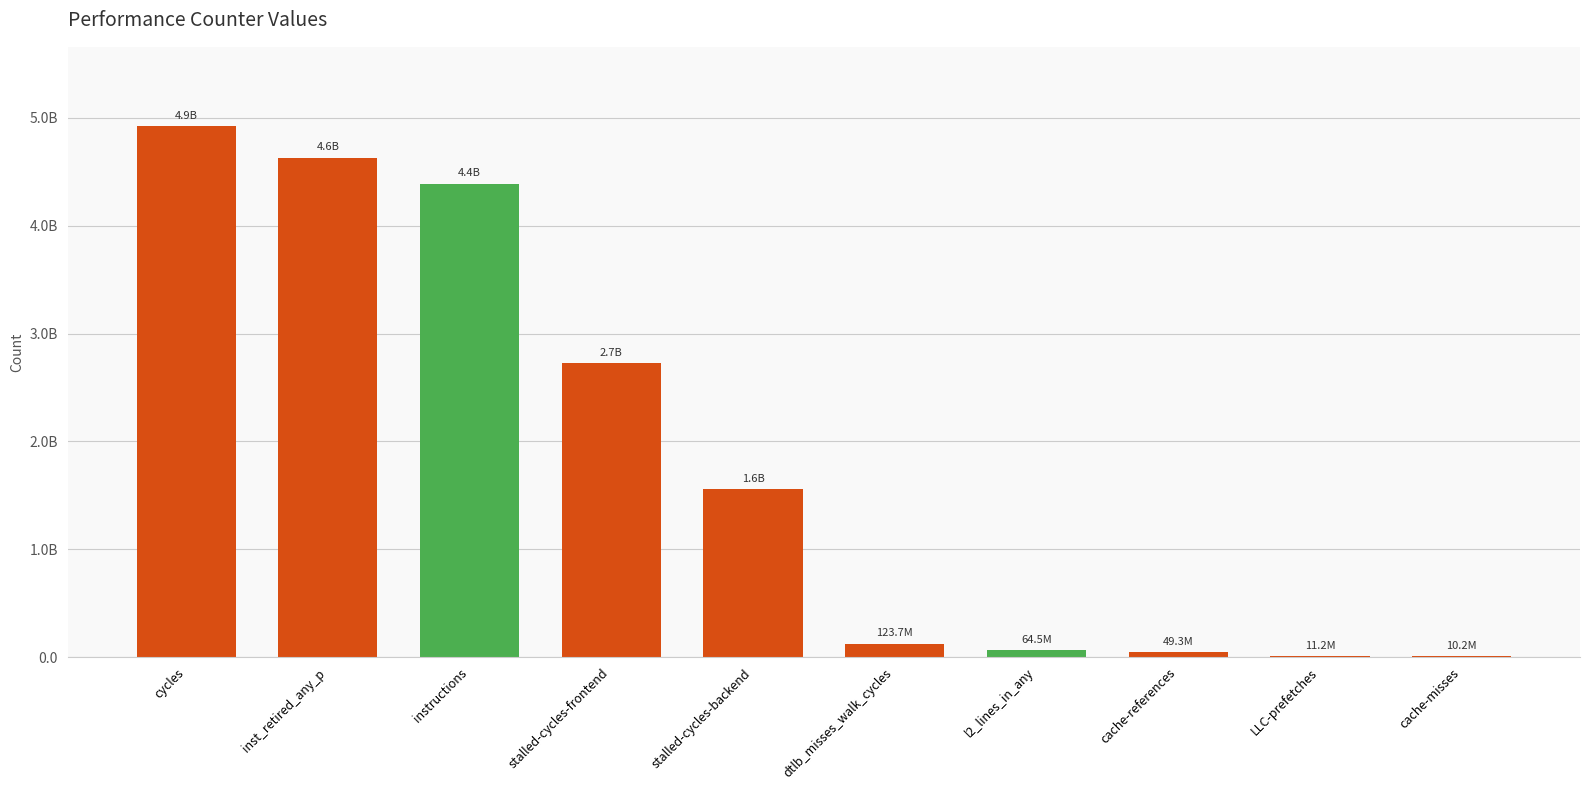

Reading left to right, what are all the values shown in this chart?

4919426138	4628766259	4388980801	2723759019	1560173158	123689130	64524220	49267943	11244473	10225326